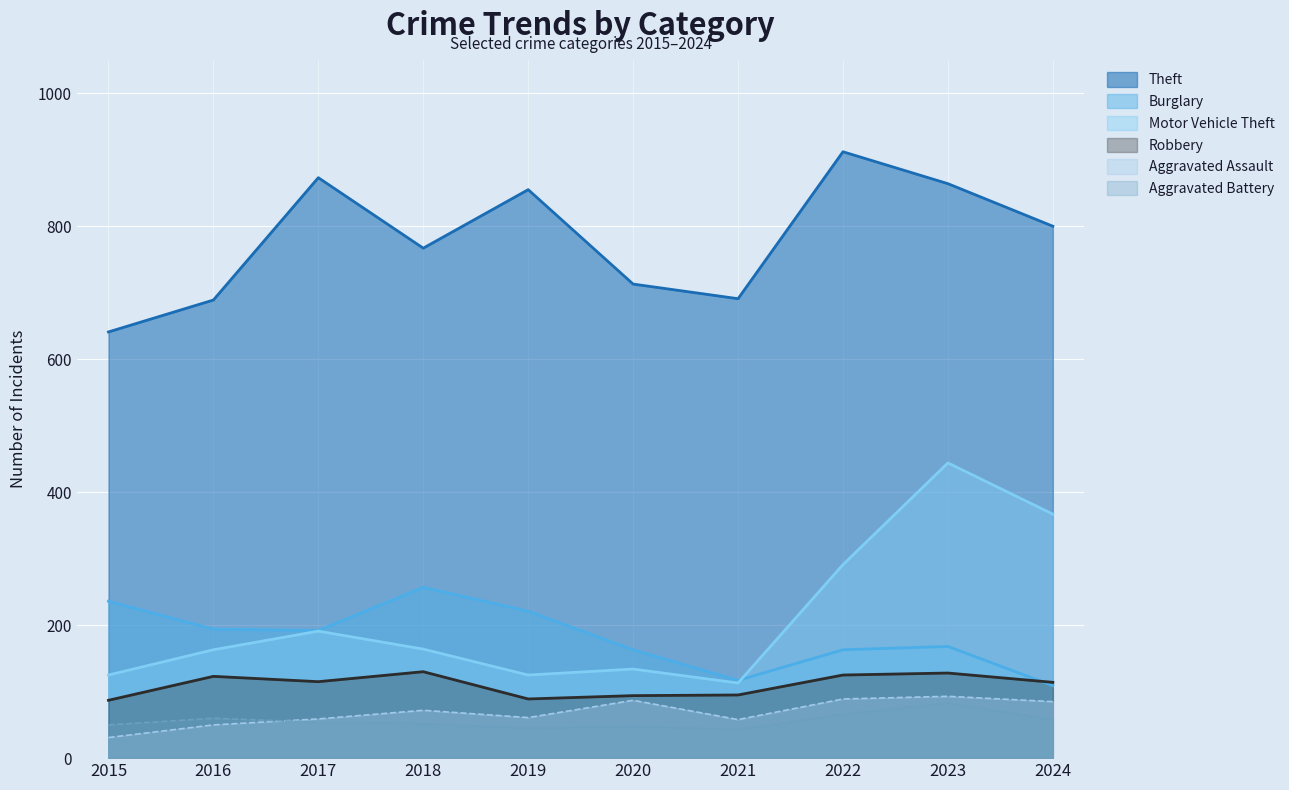

Reading left to right, transcribe all the data shown in this chart.

Theft: 641	689	873	767	855	713	691	912	864	800
Burglary: 236	194	192	257	221	163	117	163	168	109
Motor Vehicle Theft: 125	163	191	164	125	134	113	291	444	367
Robbery: 87	123	115	130	89	94	95	125	128	114
Aggravated Assault: 31	50	59	72	61	87	58	89	93	85
Aggravated Battery: 50	60	54	52	45	48	43	66	83	58